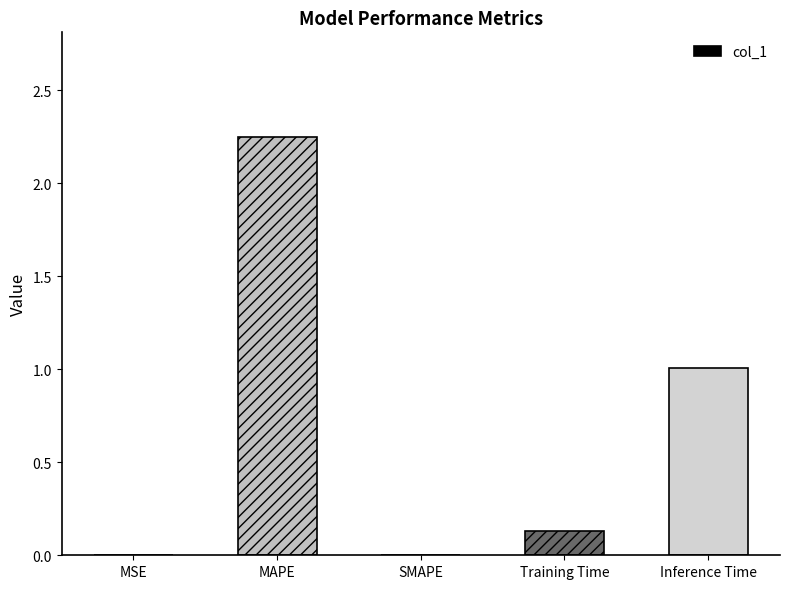

What is the change in value from MSE to MAPE?

+2.2